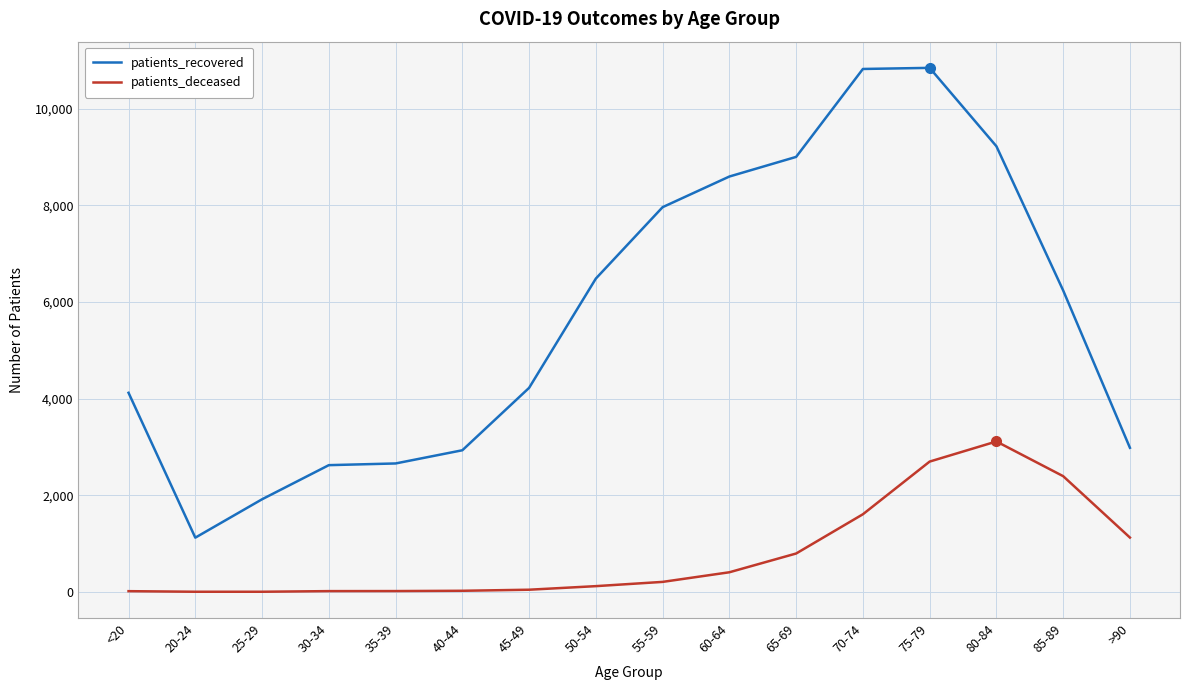

Read the patients_recovered value at 30-34, to the nearest 10.

2620